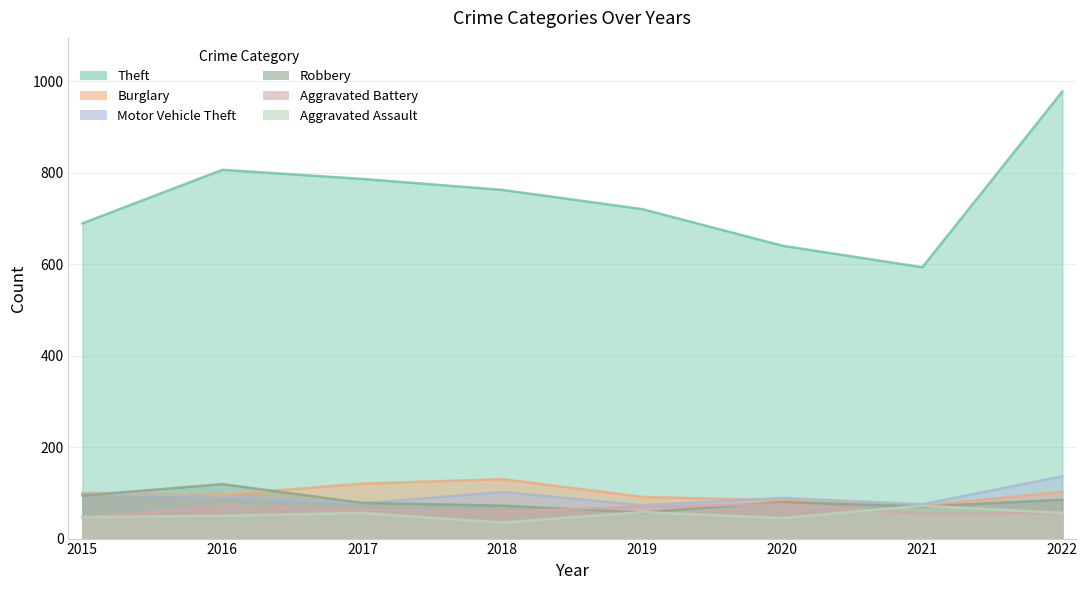

True or false: Aggravated Assault and Aggravated Battery cross at least once.

True